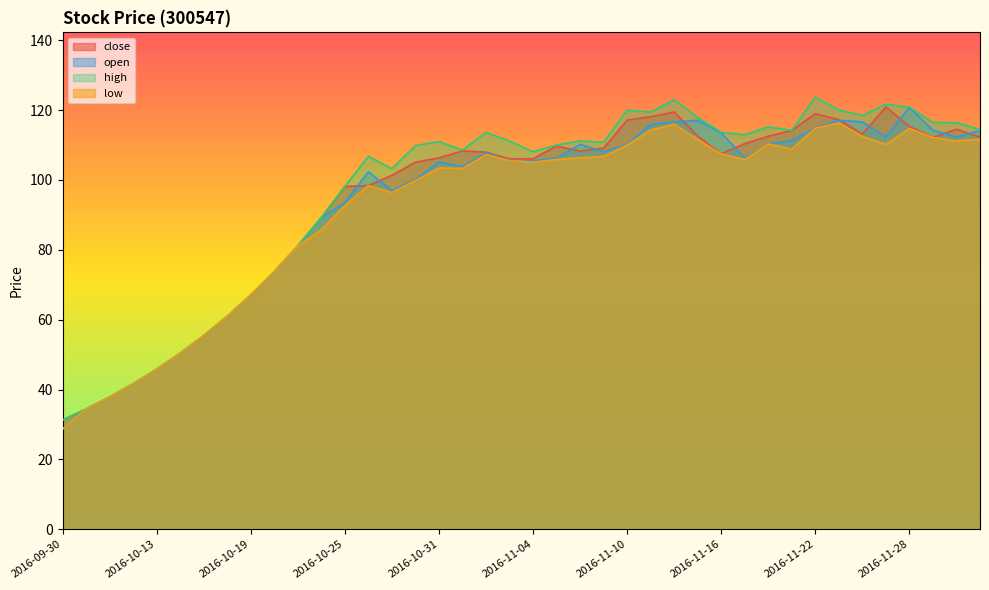

The high series shows 112.9 at 2016-11-17. True or false?

True